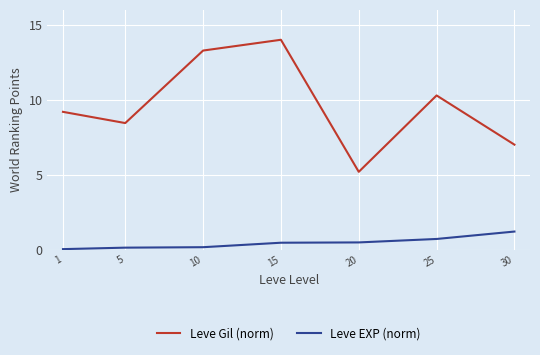

Rank the categories by Leve Gil (norm) value from highest to lowest.

15, 10, 25, 1, 5, 30, 20